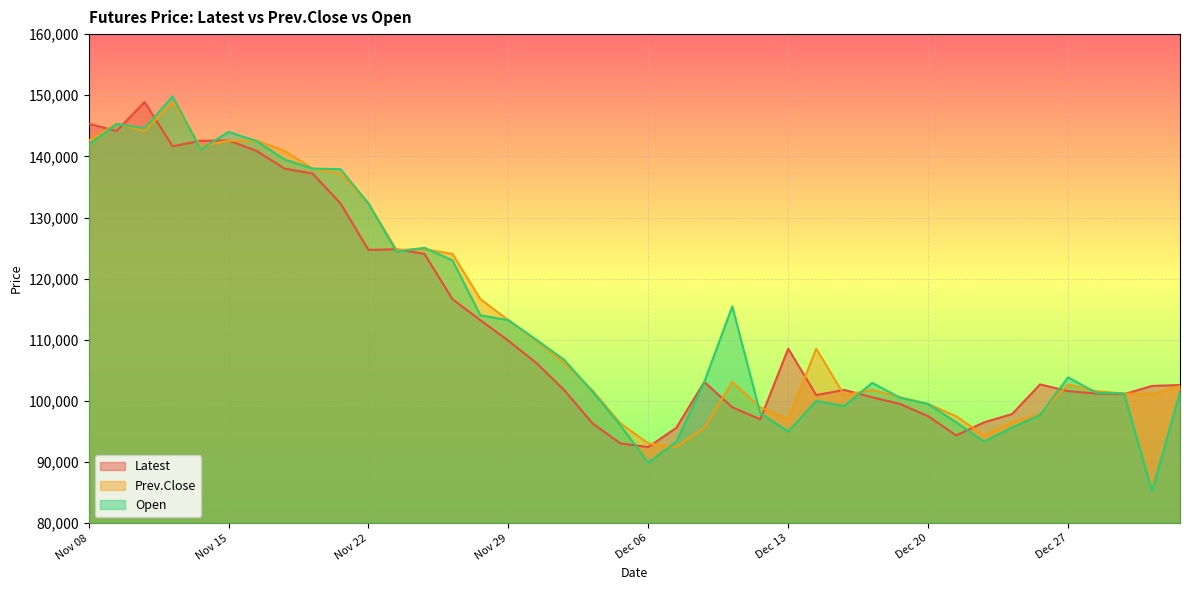

True or false: Open has a value of 38149 at Dec 07.

False